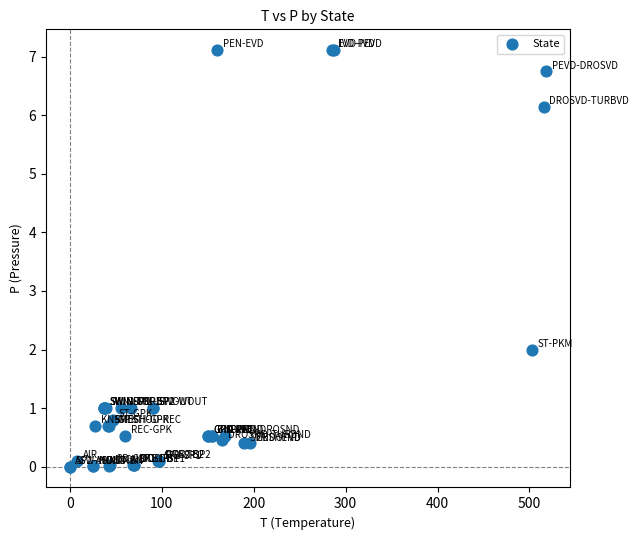

What Y value in the scatter plot is closest to 3?

2.0